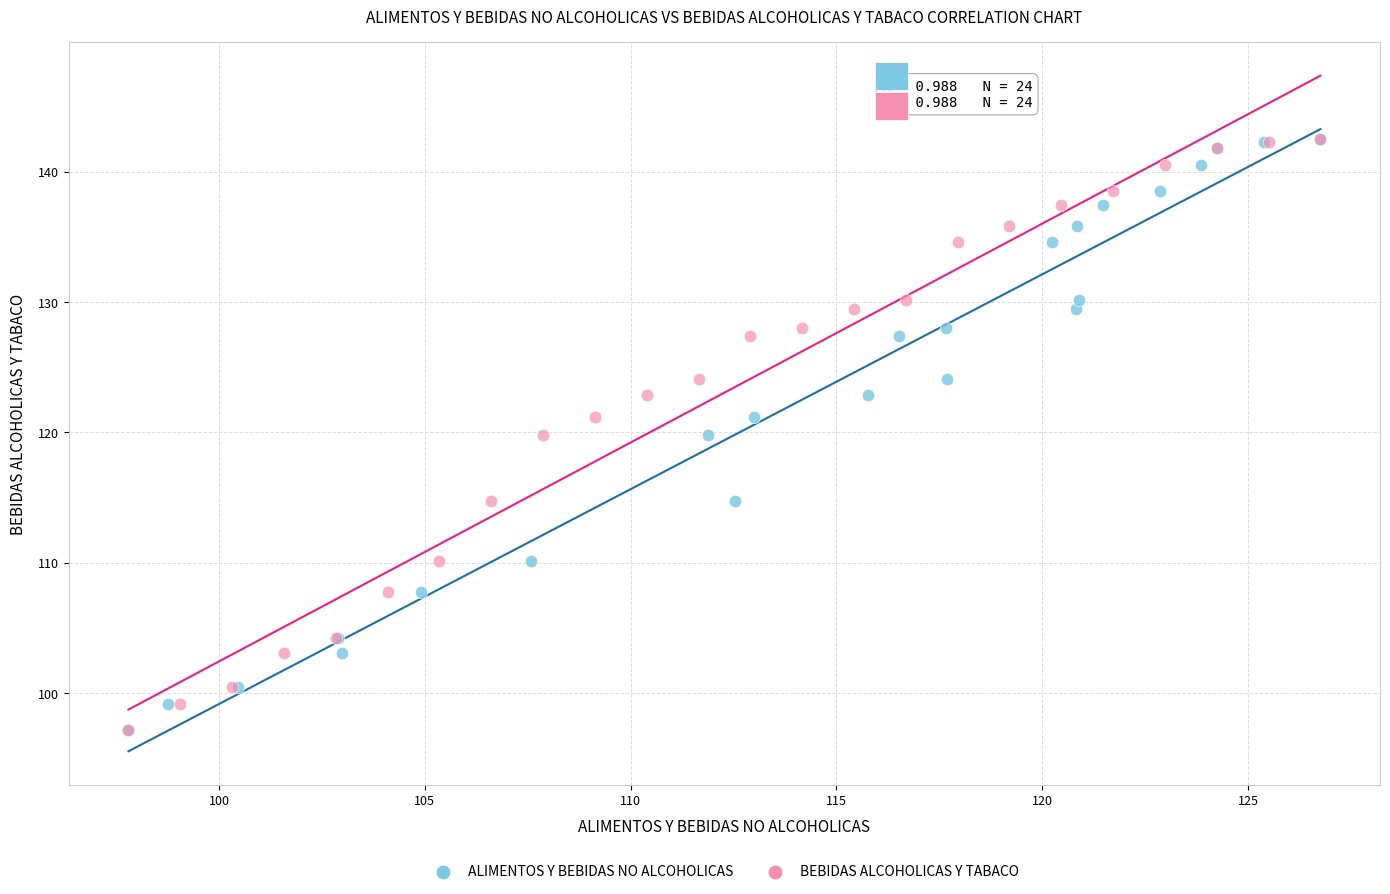

What are all the series names shown in the legend?

ALIMENTOS Y BEBIDAS NO ALCOHOLICAS, BEBIDAS ALCOHOLICAS Y TABACO